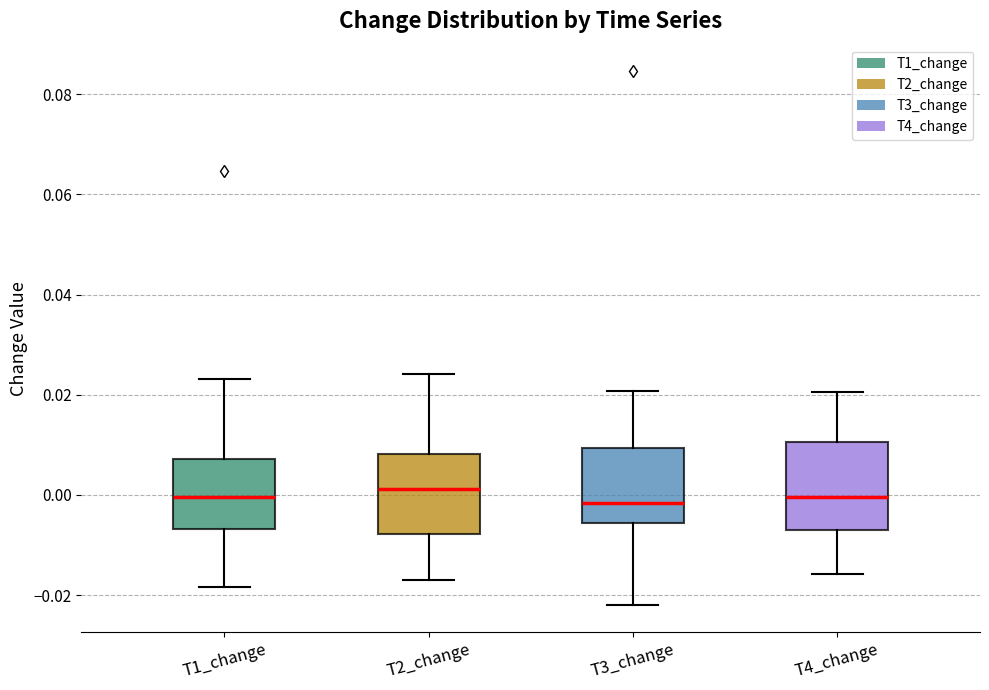

Reading left to right, read every box against the y-axis: the position of its median line, the range the box covers, and the ends of its whiskers. The values are not printed on the chart, so give them approximately, as read against the axis.

T1_change: median 0.000, box -0.006 to 0.008, whiskers -0.018 to 0.024
T2_change: median 0.002, box -0.008 to 0.008, whiskers -0.016 to 0.024
T3_change: median -0.002, box -0.006 to 0.010, whiskers -0.022 to 0.020
T4_change: median 0.000, box -0.006 to 0.010, whiskers -0.016 to 0.020